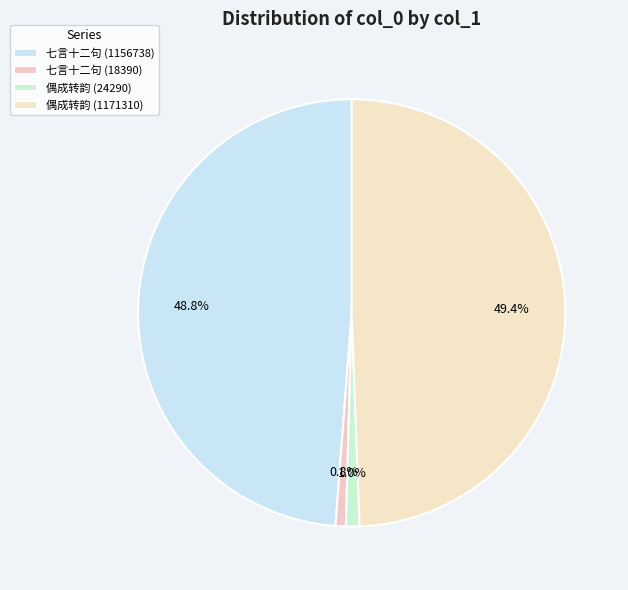

Count the number of slices in the pie.

4